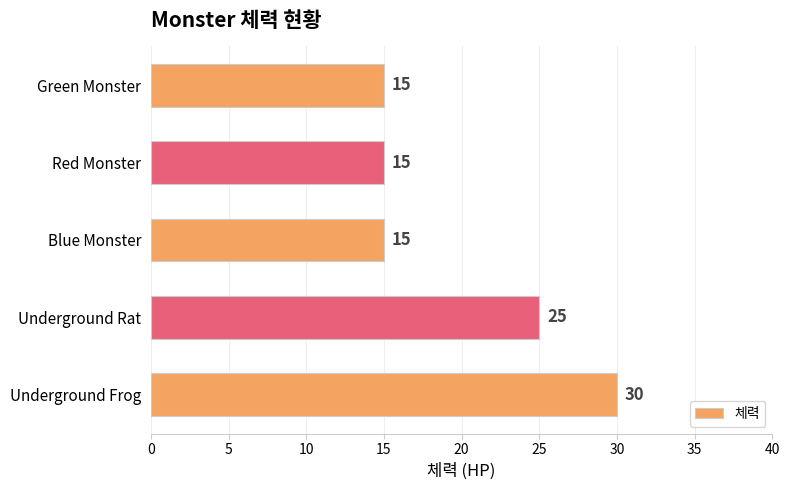

Reading bottom to top, extract all data points from this chart.

30	25	15	15	15